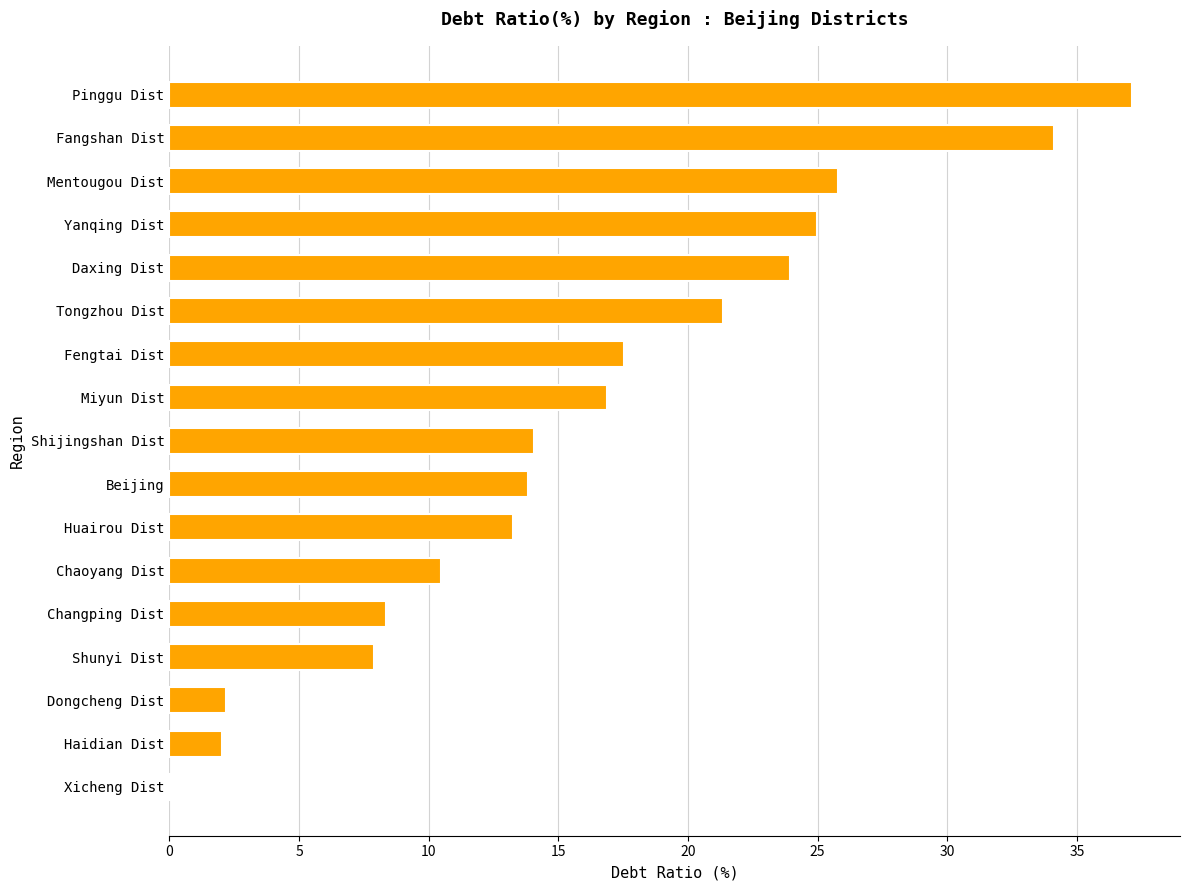

What is the ratio of the value at Miyun Dist to the value at Yanqing Dist?

0.7